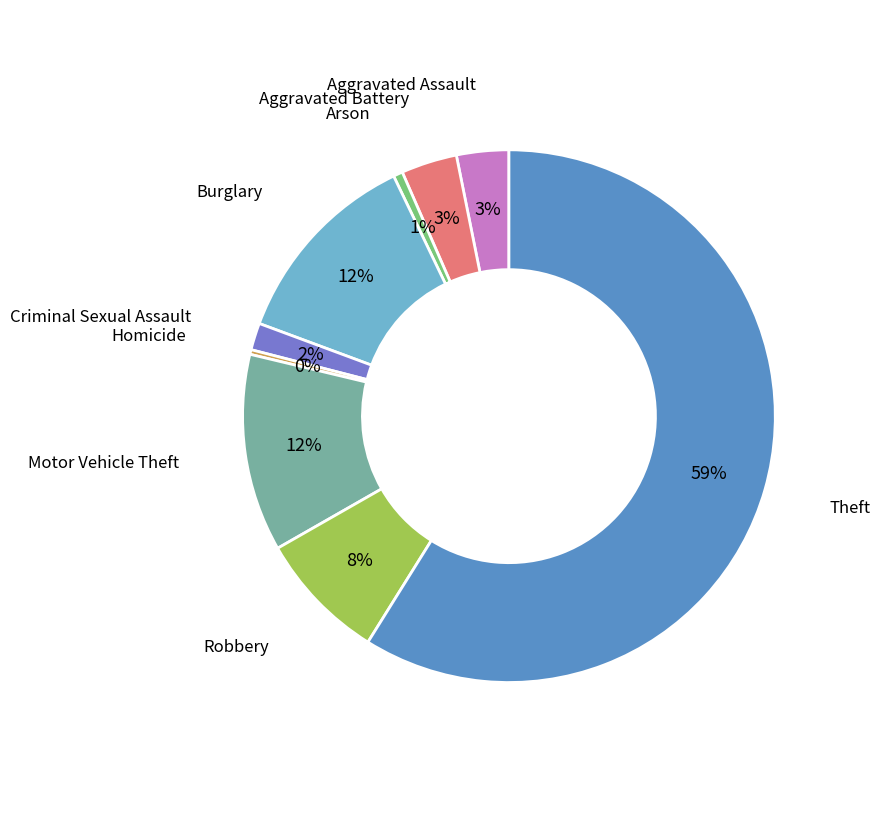

Does any single category account for the majority?

Yes